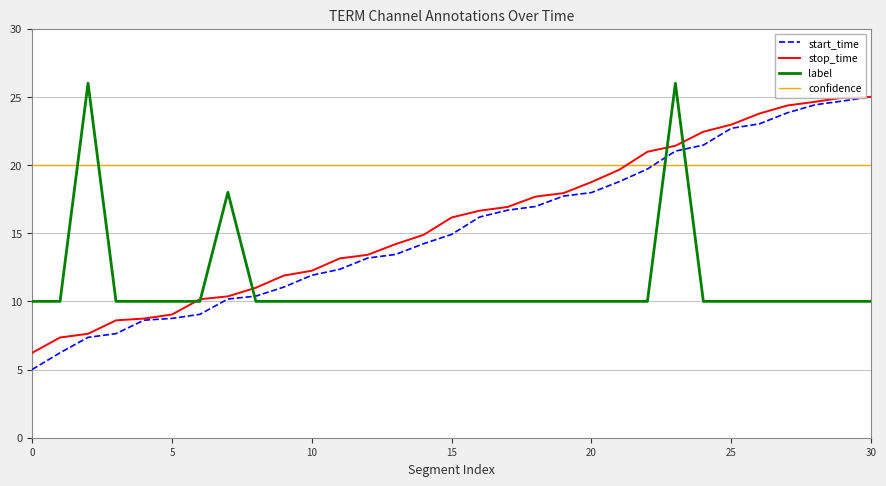

True or false: confidence and stop_time intersect in this chart.

True